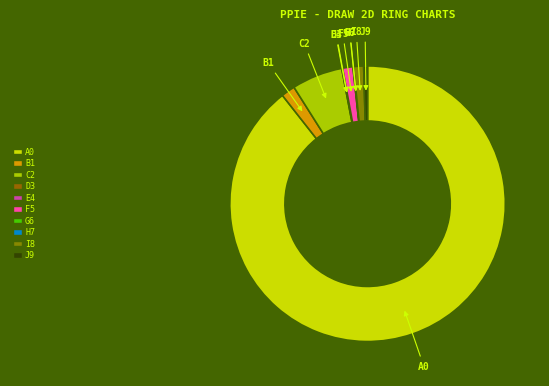

Count the number of slices in the pie.

10